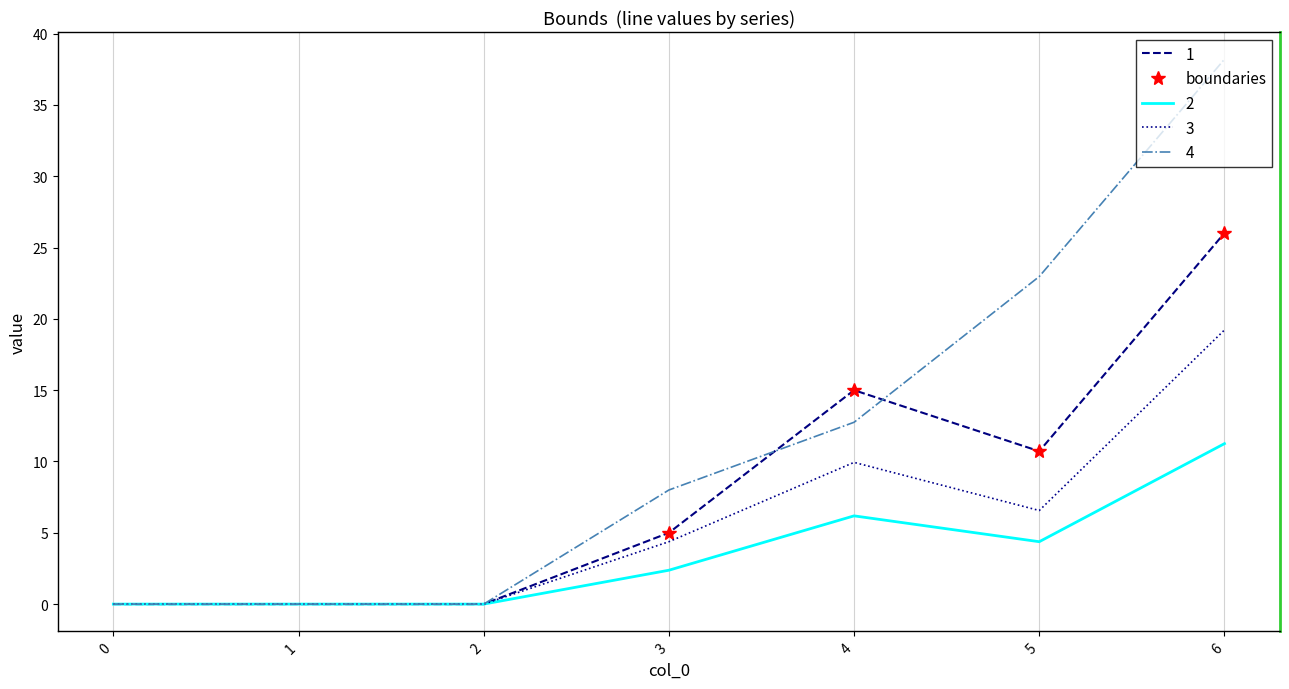

In boundaries, how many points are higher than both neighbors (excluding endpoints)?

1